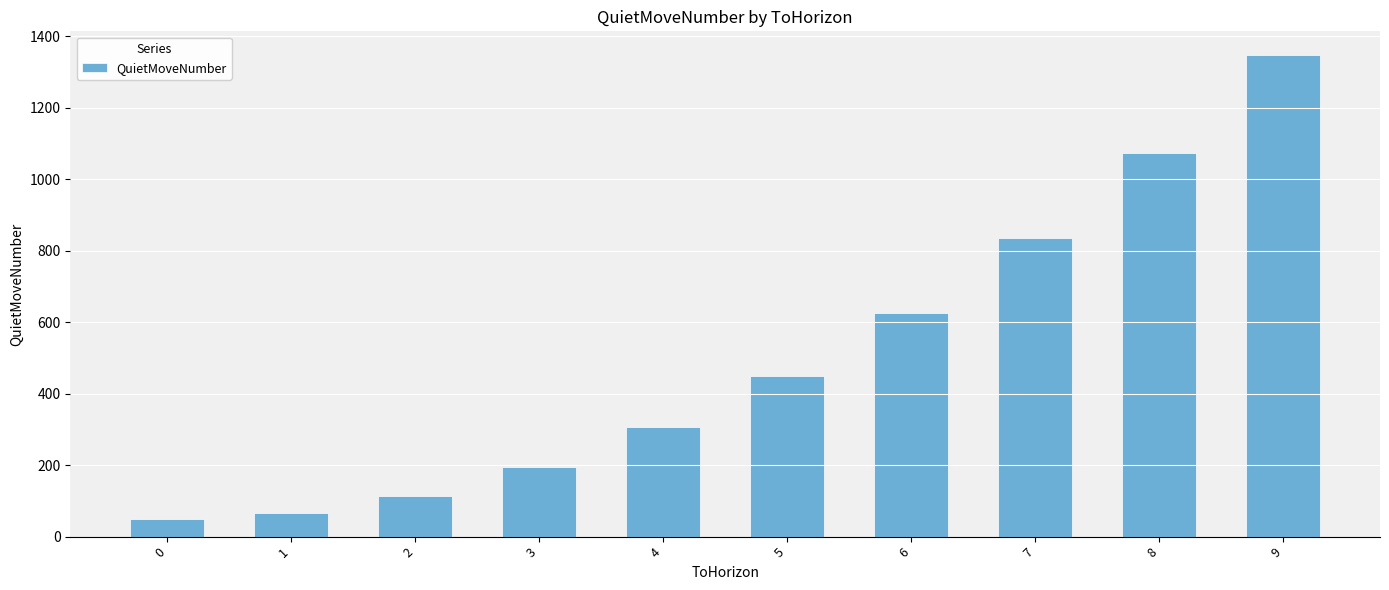

What value does the data have at 2, to the nearest 50?

100